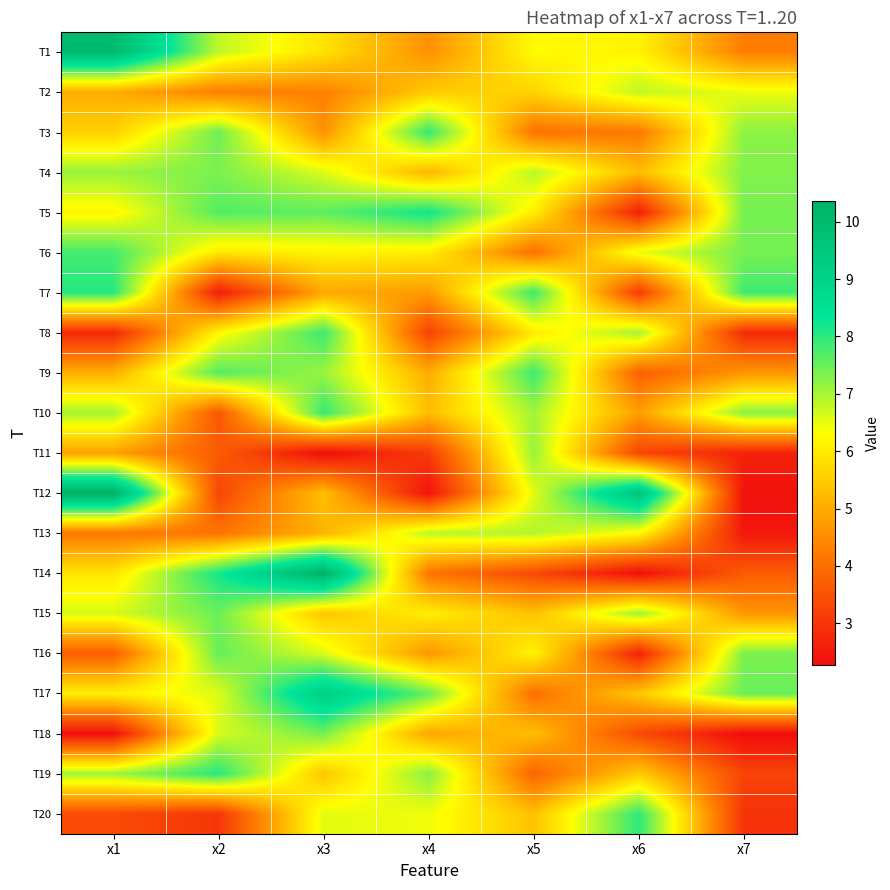

Reading left to right, transcribe all the data shown in this chart.

T1: x1=10.0	x2=6.8	x3=5.9	x4=4.6	x5=6.3	x6=6.1	x7=4.3
T2: x1=5.0	x2=4.3	x3=4.3	x4=5.5	x5=5.7	x6=6.8	x7=6.5
T3: x1=5.6	x2=7.5	x3=4.6	x4=7.9	x5=4.1	x6=4.2	x7=7.2
T4: x1=7.1	x2=7.4	x3=6.6	x4=5.2	x5=6.9	x6=5.3	x7=7.3
T5: x1=6.2	x2=7.7	x3=7.6	x4=8.2	x5=6.1	x6=2.6	x7=7.4
T6: x1=7.8	x2=6.0	x3=6.1	x4=6.1	x5=4.1	x6=6.5	x7=7.4
T7: x1=8.0	x2=2.6	x3=5.0	x4=4.7	x5=7.9	x6=3.1	x7=7.8
T8: x1=2.8	x2=6.2	x3=7.9	x4=3.2	x5=6.0	x6=7.0	x7=2.8
T9: x1=5.1	x2=7.7	x3=7.1	x4=5.0	x5=7.9	x6=3.8	x7=4.7
T10: x1=7.0	x2=3.6	x3=7.9	x4=5.3	x5=7.1	x6=4.8	x7=7.3
T11: x1=4.8	x2=3.7	x3=2.3	x4=3.1	x5=7.1	x6=3.3	x7=2.7
T12: x1=10.4	x2=3.3	x3=5.3	x4=2.4	x5=6.6	x6=9.6	x7=2.3
T13: x1=4.2	x2=4.1	x3=5.1	x4=6.9	x5=6.9	x6=6.2	x7=2.5
T14: x1=5.9	x2=8.2	x3=10.3	x4=4.1	x5=3.3	x6=2.3	x7=3.7
T15: x1=6.6	x2=7.5	x3=5.4	x4=6.1	x5=5.4	x6=7.1	x7=4.7
T16: x1=3.7	x2=7.5	x3=6.6	x4=4.7	x5=6.2	x6=2.7	x7=7.4
T17: x1=6.1	x2=6.6	x3=9.2	x4=7.5	x5=4.0	x6=5.4	x7=7.5
T18: x1=2.3	x2=6.6	x3=7.4	x4=4.9	x5=5.3	x6=3.4	x7=2.3
T19: x1=7.1	x2=8.0	x3=5.4	x4=7.3	x5=3.8	x6=5.5	x7=3.3
T20: x1=3.4	x2=3.0	x3=6.5	x4=6.4	x5=5.4	x6=8.0	x7=2.9